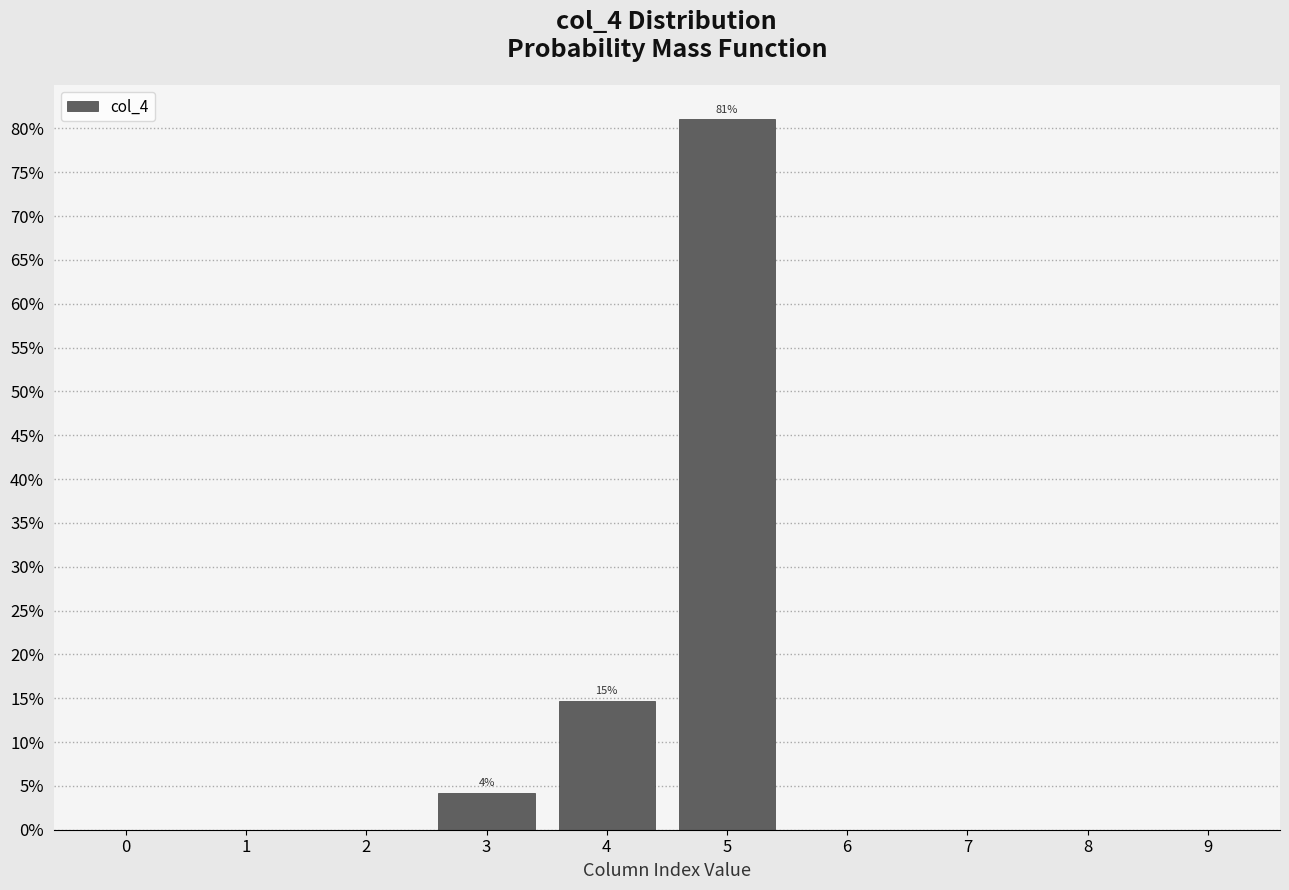

Are the bars horizontal?

No